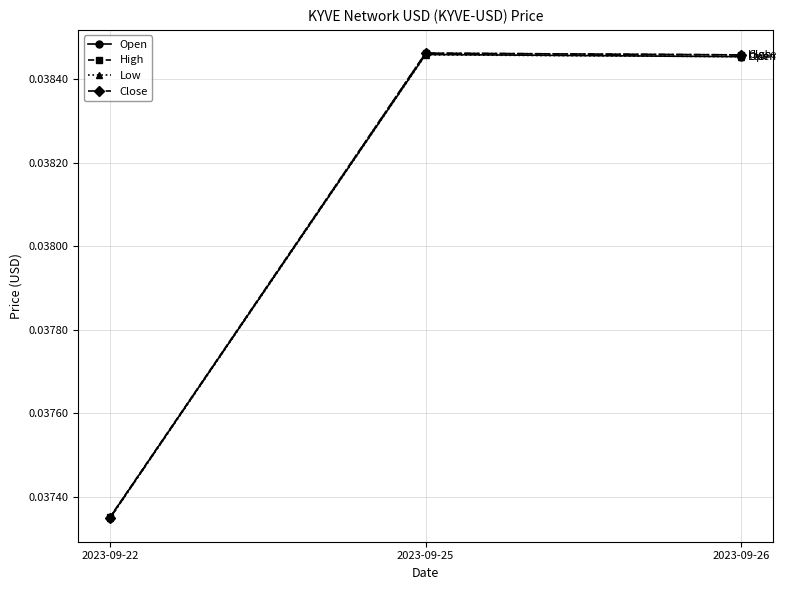

The value of Open at 2023-09-22 is 0.1. True or false?

False